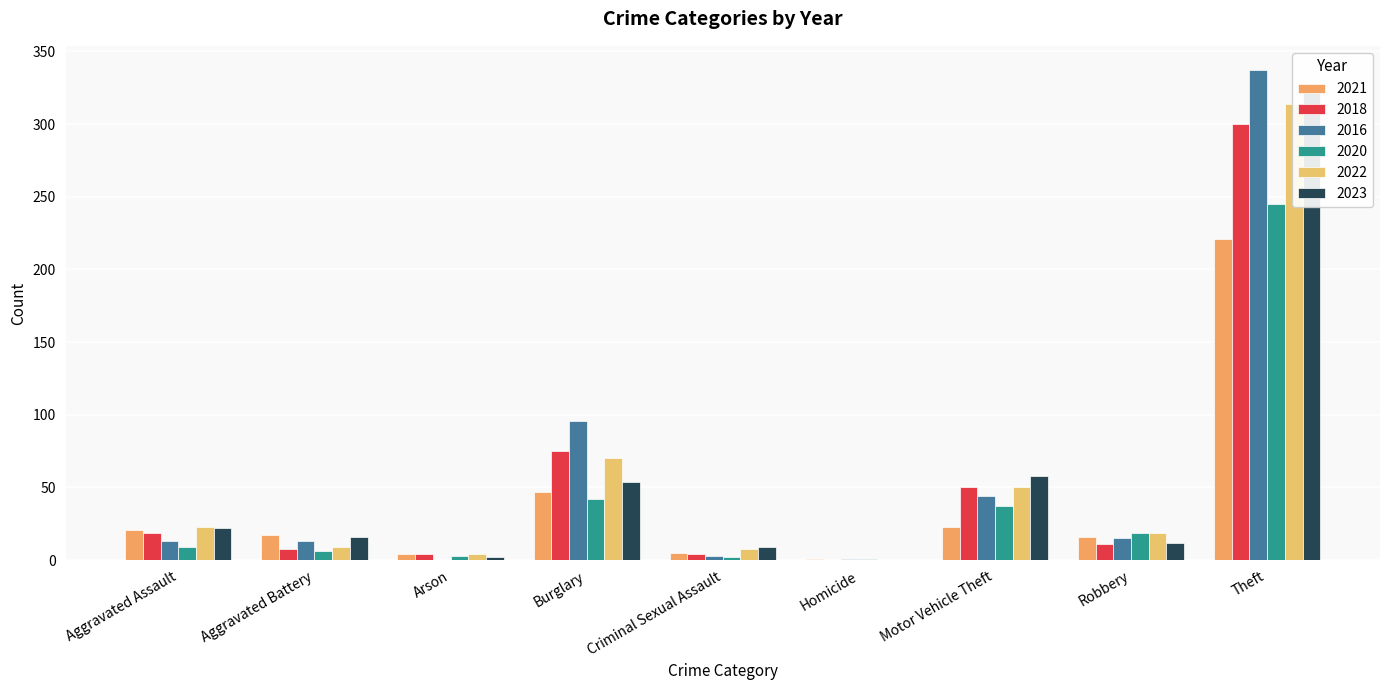

Between Aggravated Assault and Criminal Sexual Assault, which is larger?

Aggravated Assault